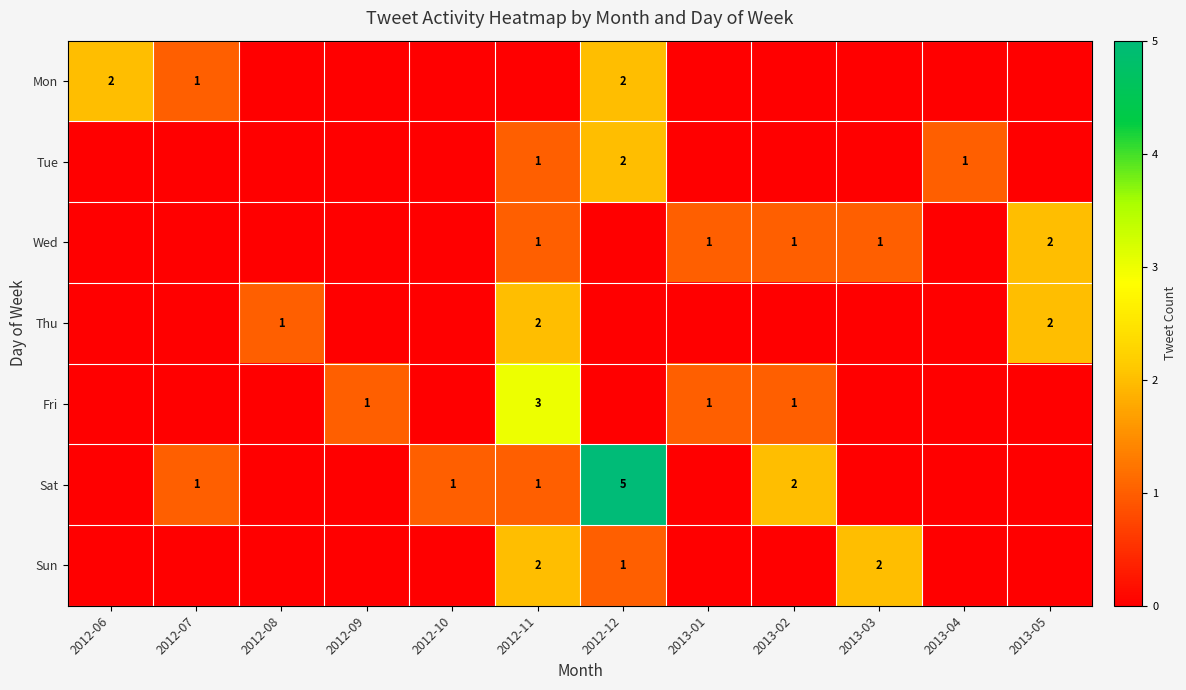

True or false: Wed has a value of 1 at 2012-11.

True